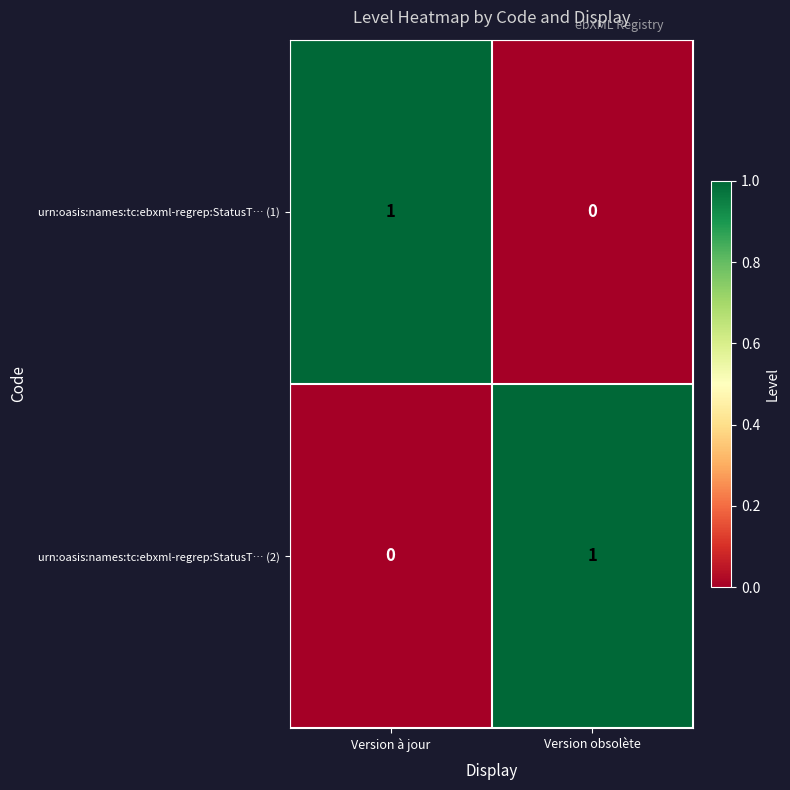

The urn:oasis:names:tc:ebxml-regrep:StatusT… (2) series shows 0 at Version à jour. True or false?

True